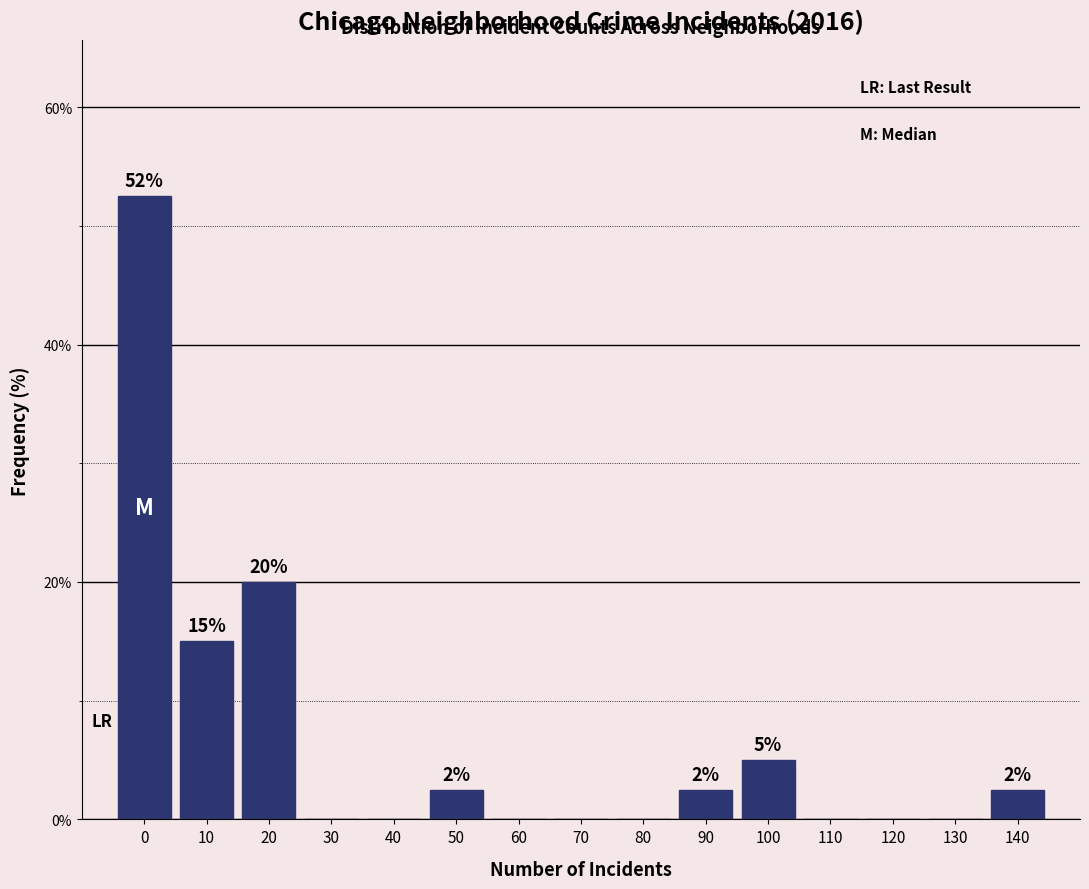

Reading left to right, list all the values displayed in this chart.

0=52.5	10=15.0	20=20.0	30=0.0	40=0.0	50=2.5	60=0.0	70=0.0	80=0.0	90=2.5	100=5.0	110=0.0	120=0.0	130=0.0	140=2.5